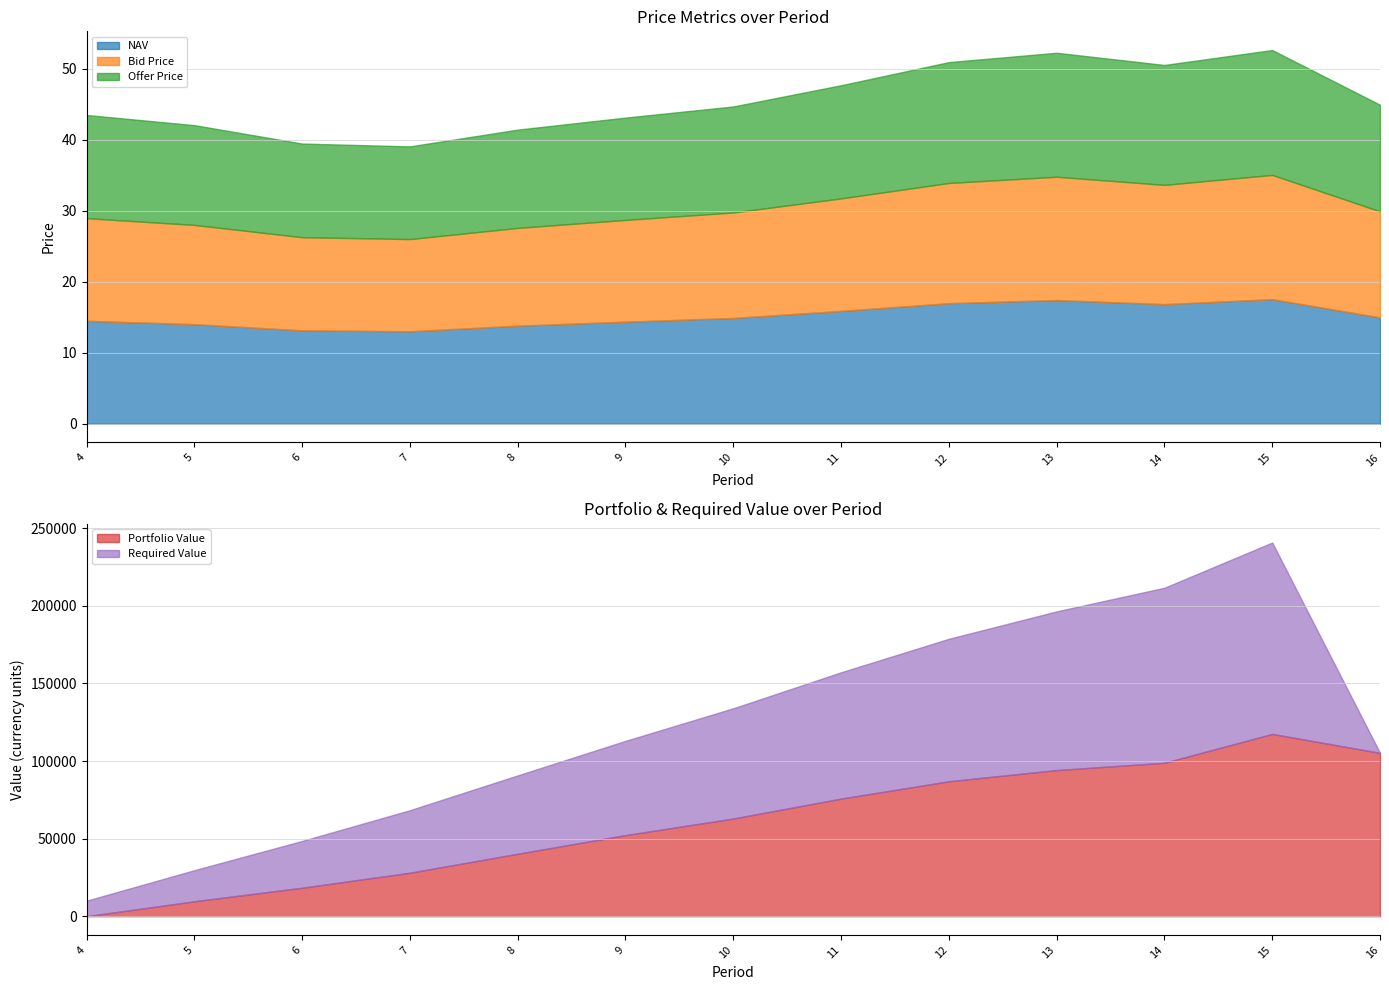

Is it true that Bid Price equals 11.6 at 13?

False